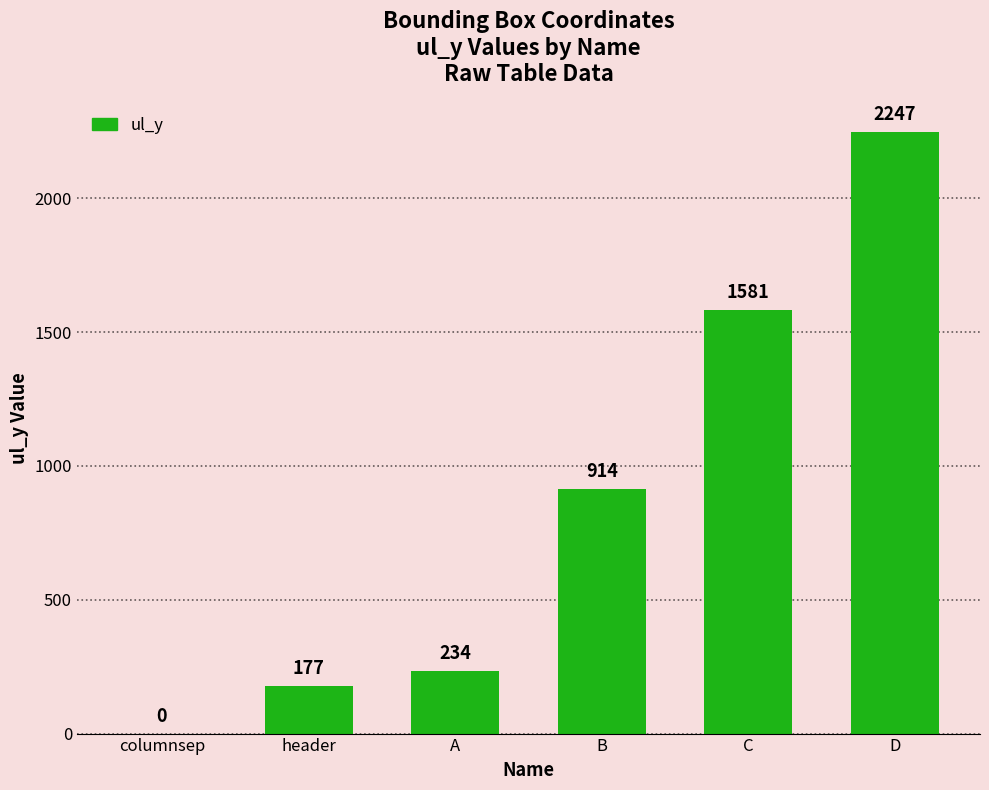

Reading right to left, transcribe all the data shown in this chart.

D=2247	C=1581	B=914	A=234	header=177	columnsep=0